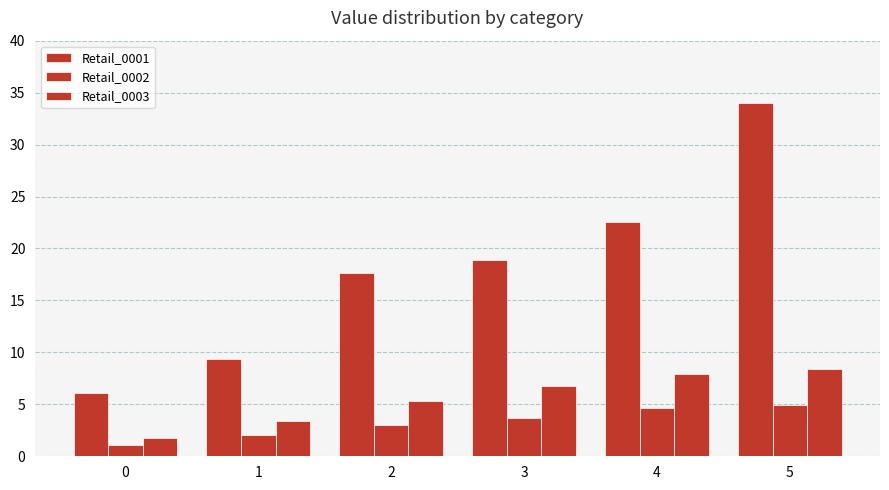

How many bars are there in each group?

3